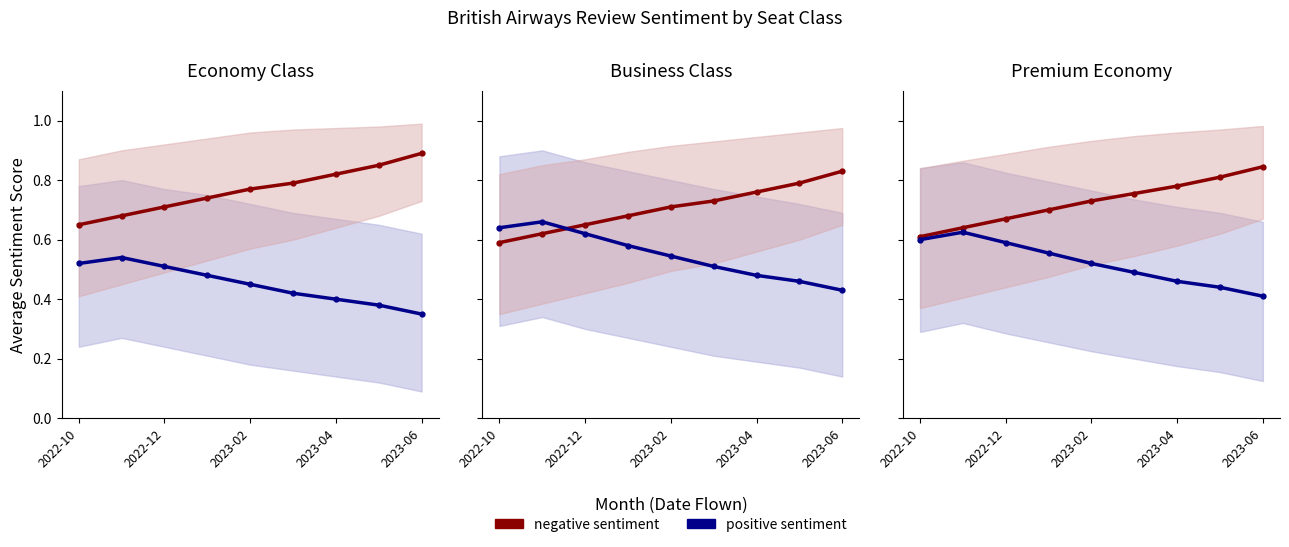

Which has a higher value, 2023-06 or 2022-12?

2023-06